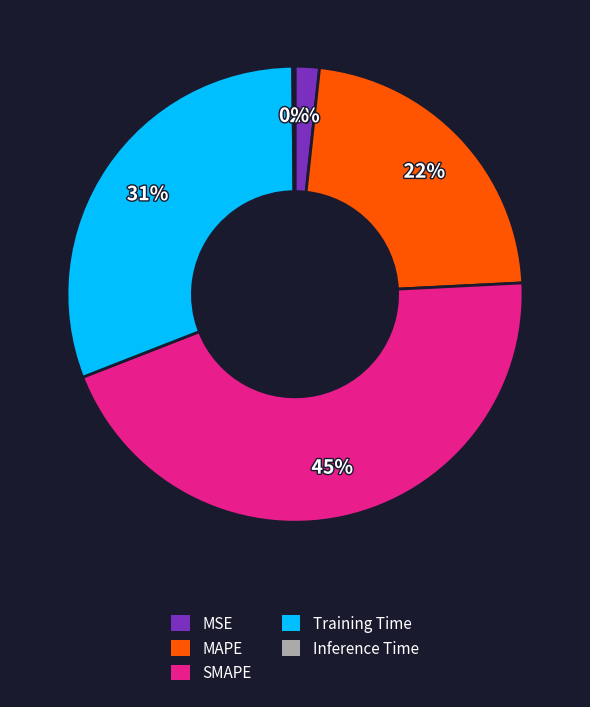

What is the largest slice in the pie chart?

SMAPE